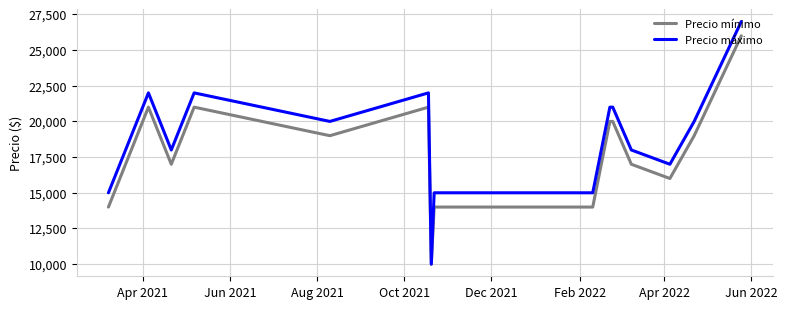

List the series in order of their overall mean, highest first.

Precio máximo, Precio mínimo